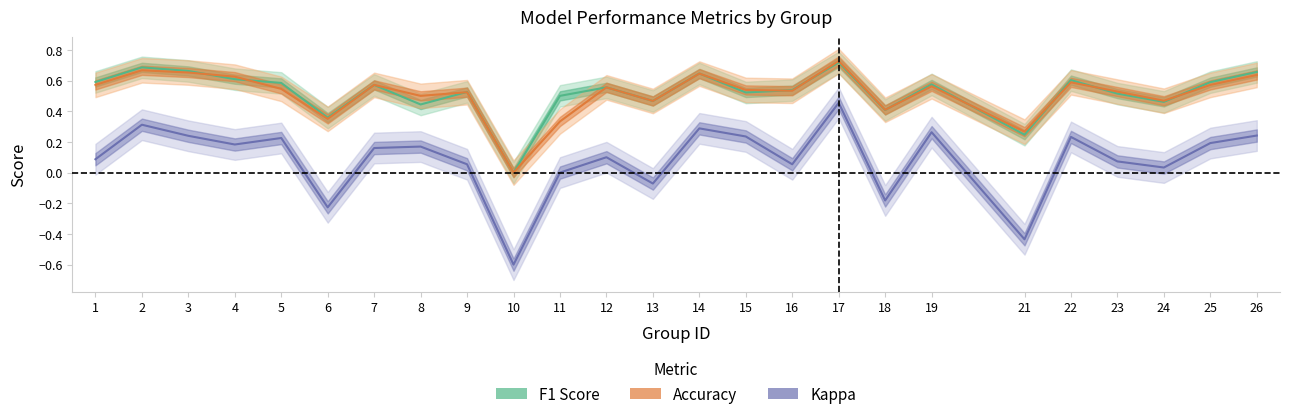

At 1, list the series in order from largest to smallest.

f1, accuracy, kappa